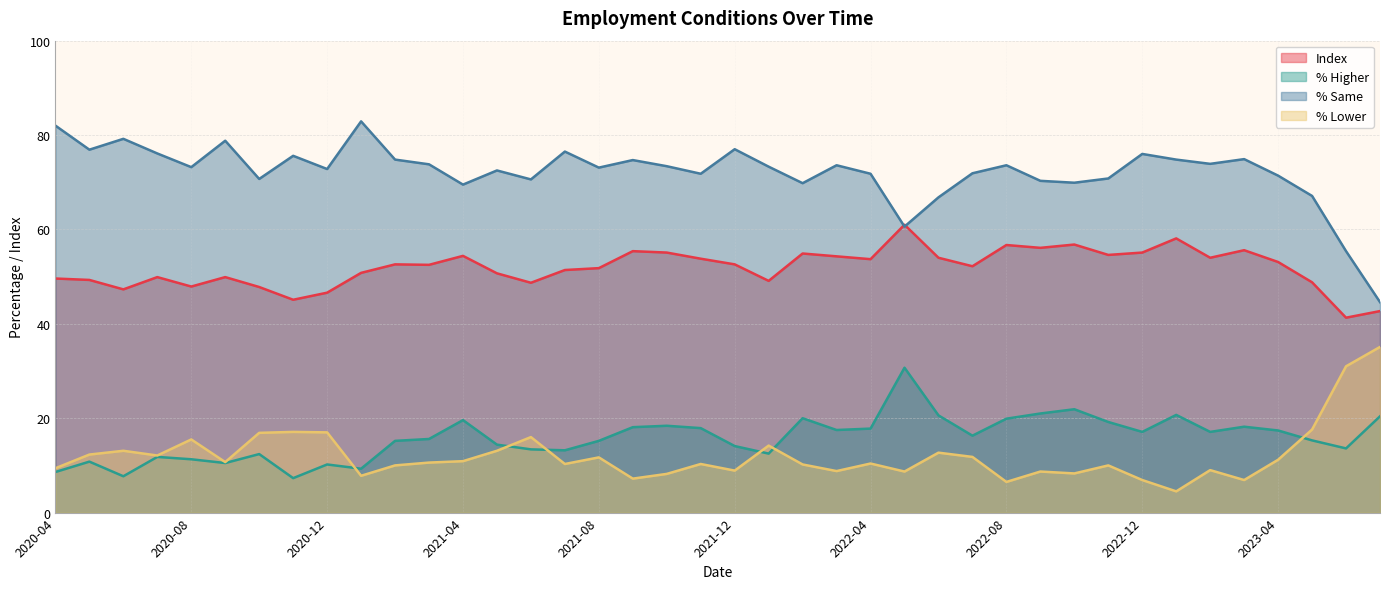

How many distinct data groups are displayed?

4